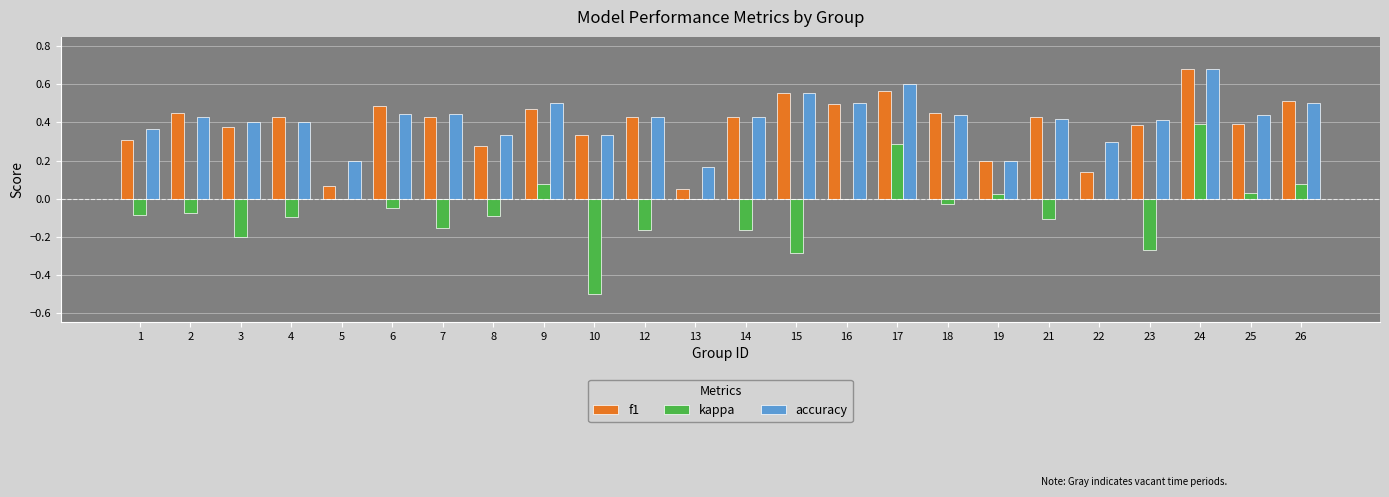

What is the sum of all accuracy values?

9.9